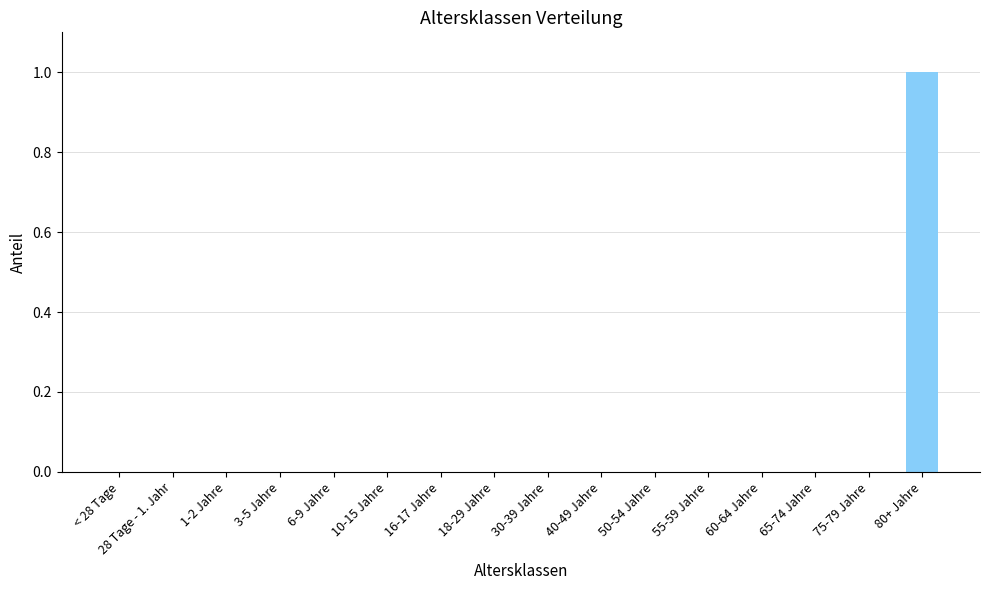

The value at 16-17 Jahre is 0. True or false?

True